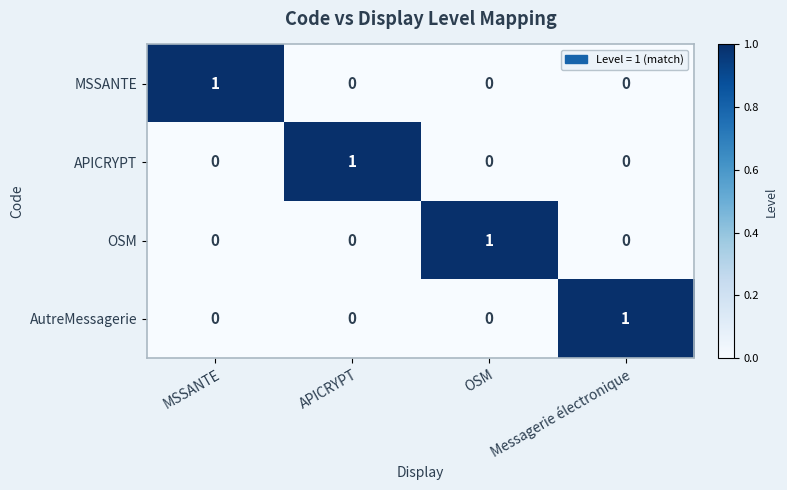

How many series are shown in this chart?

4